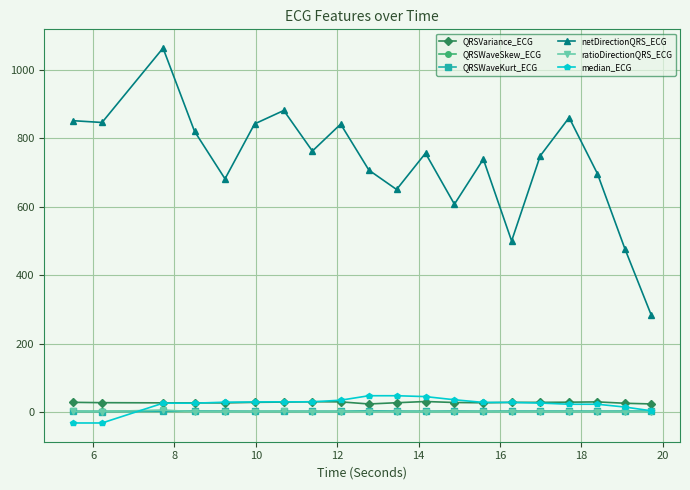

What is the smallest value displayed?

-32.1